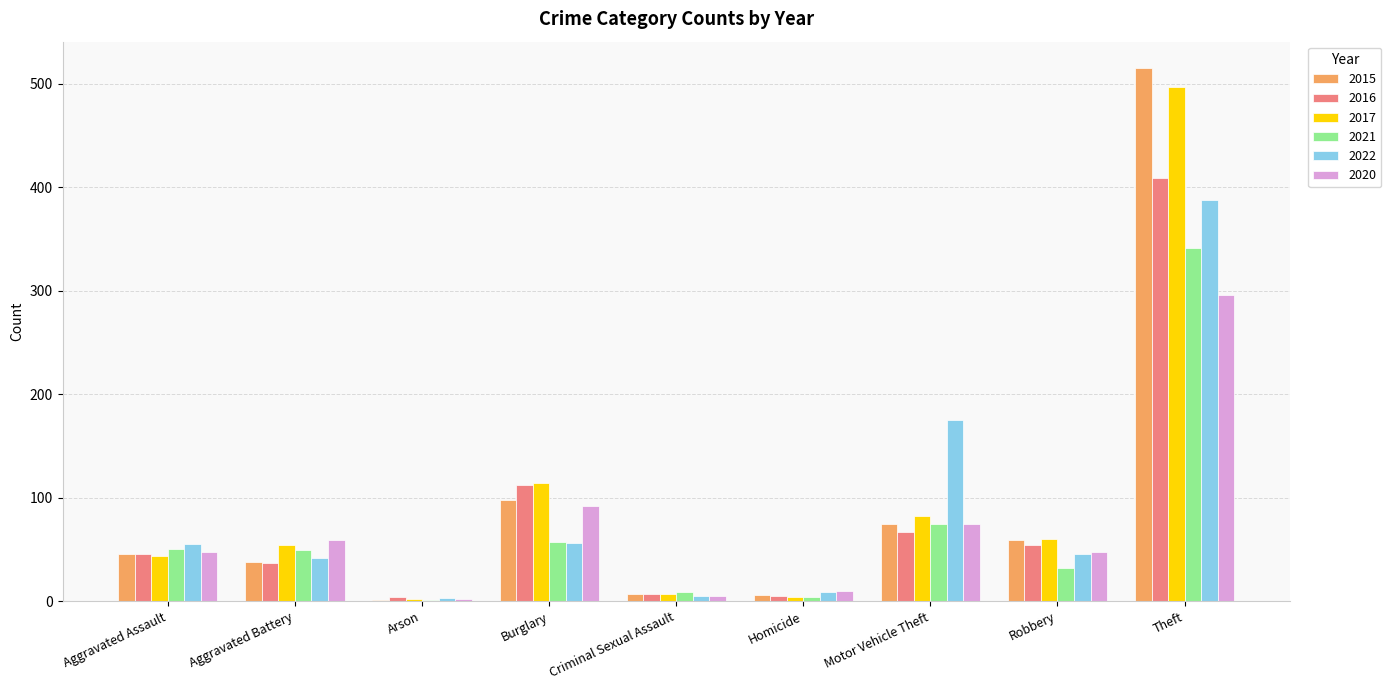

Is the value of 2021 at Motor Vehicle Theft greater than the value of 2017 at Arson?

Yes